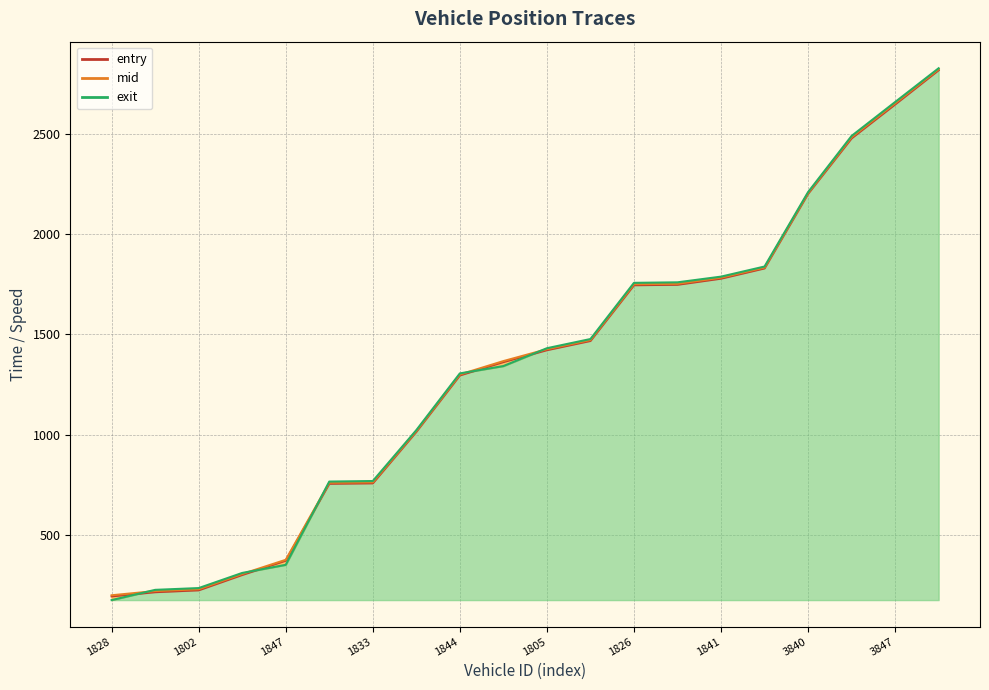

What are all the series names shown in the legend?

entry, mid, exit